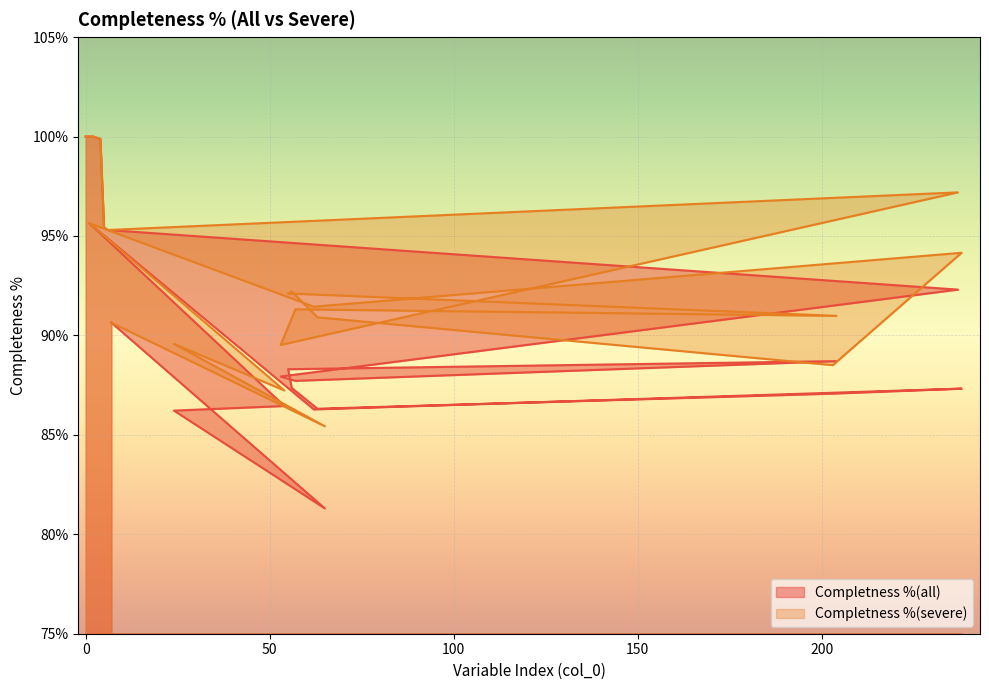

Where is the first local minimum for Completness %(all)?

57